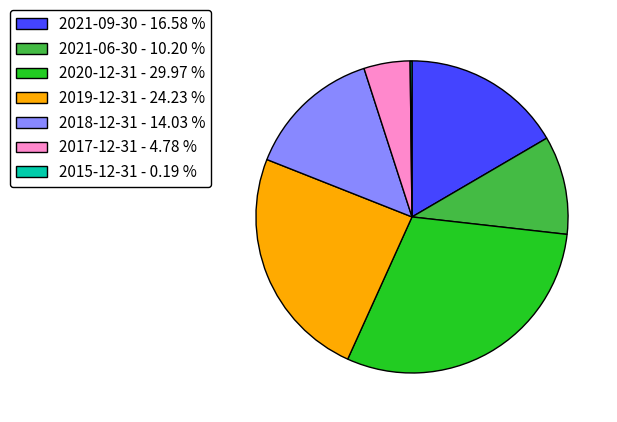

Between 2021-09-30 - 16.58 % and 2018-12-31 - 14.03 %, which is larger?

2021-09-30 - 16.58 %